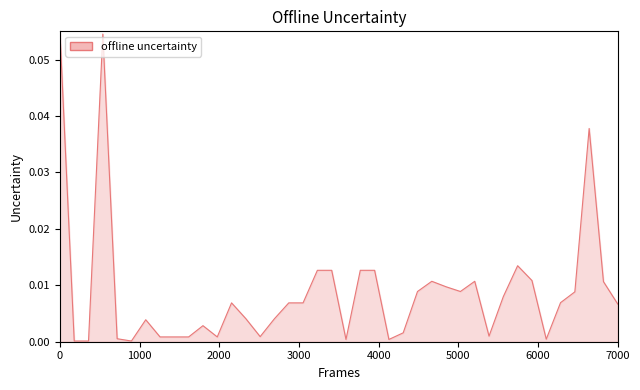

What is the difference between the maximum and minimum values?

0.1